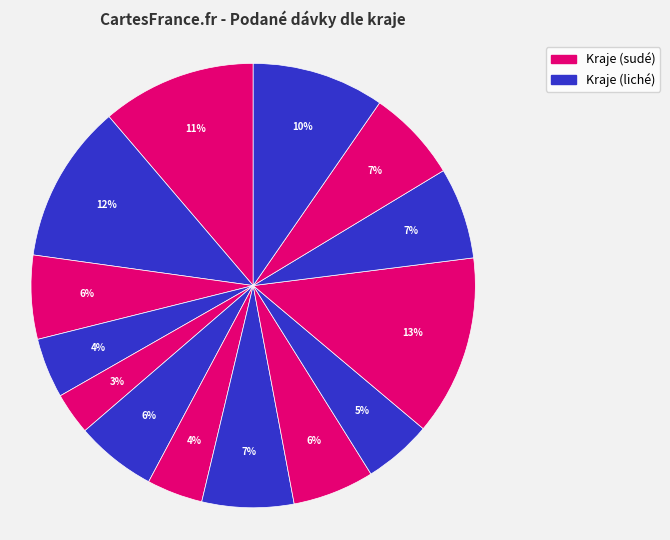

How many slices are in this pie chart?

14